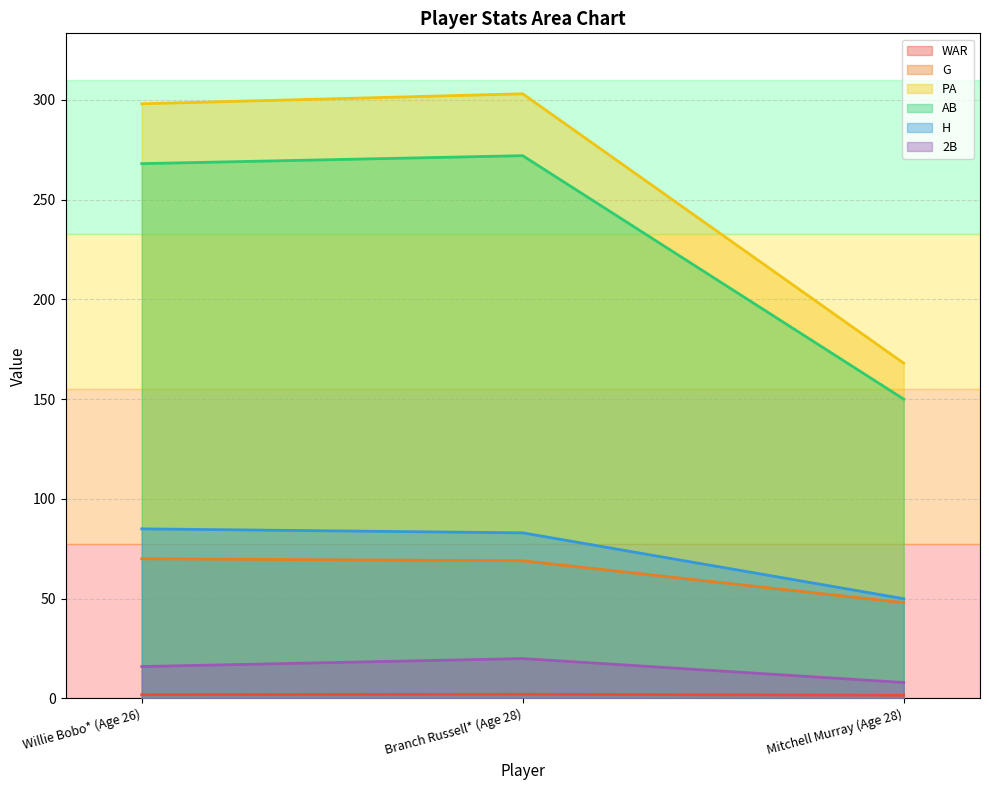

What is the average value of the 2B series?

14.7